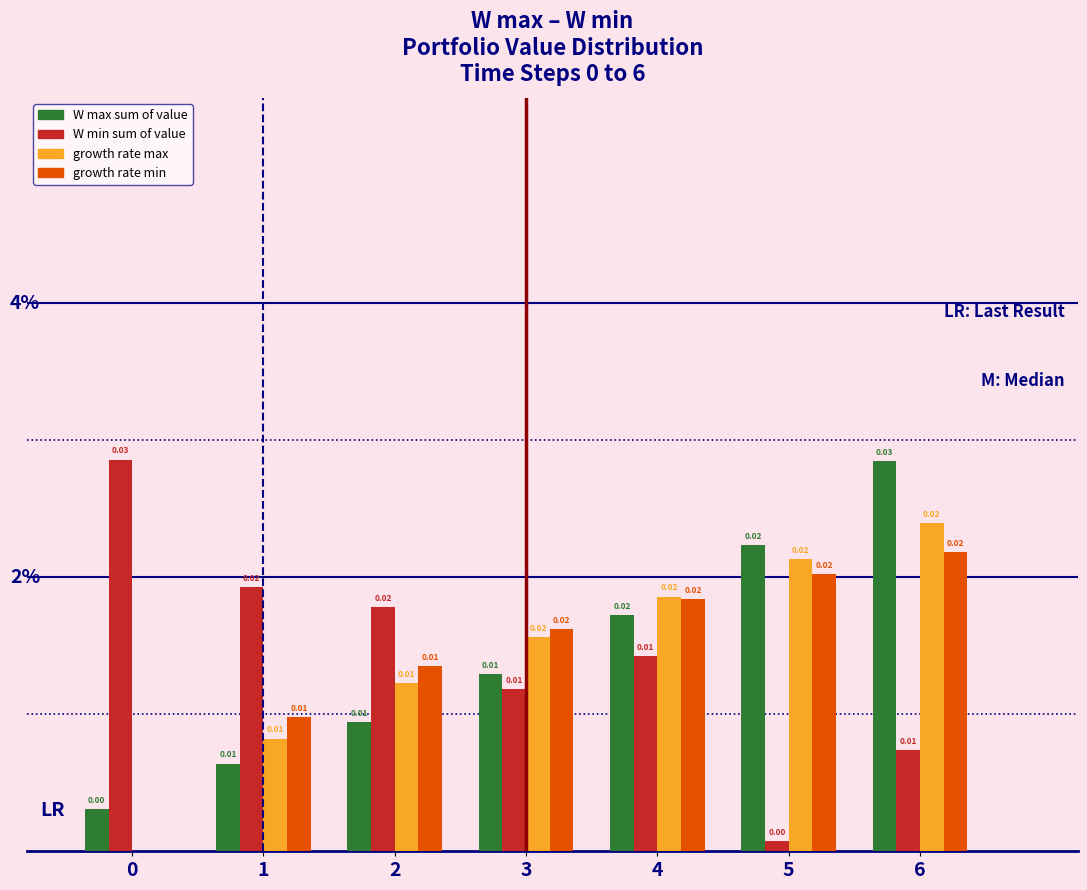

Between 1 and 5, which series saw the biggest shift?

W min sum of value